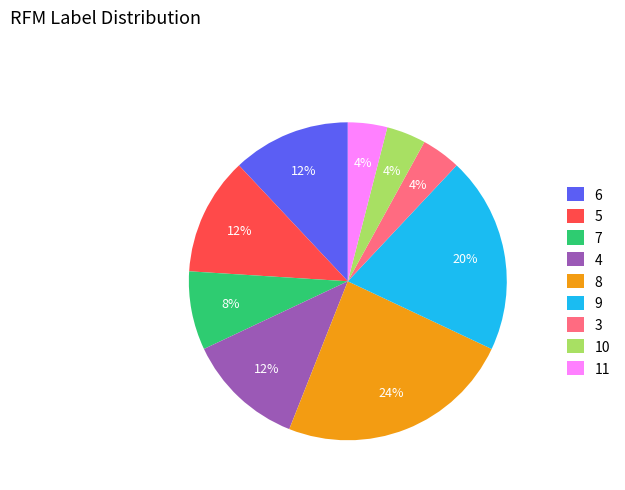

Which category has the biggest portion of the pie?

8